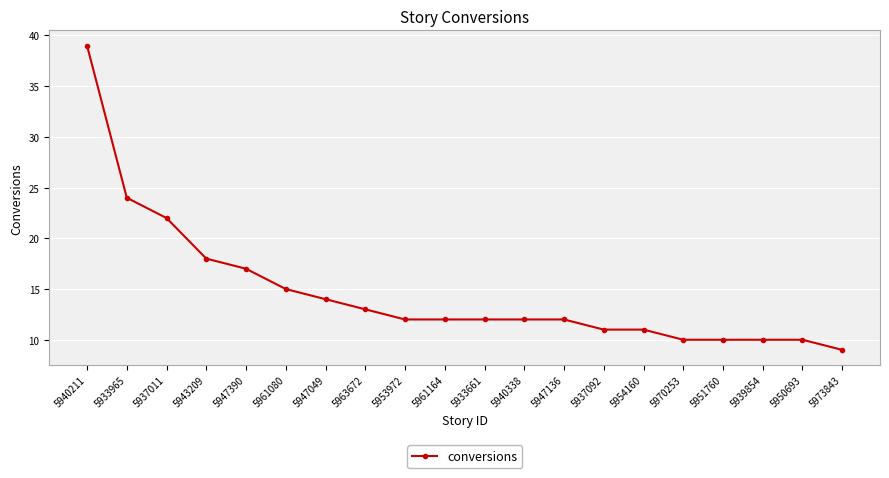

Where is the data nearest to the value 24?

5933965